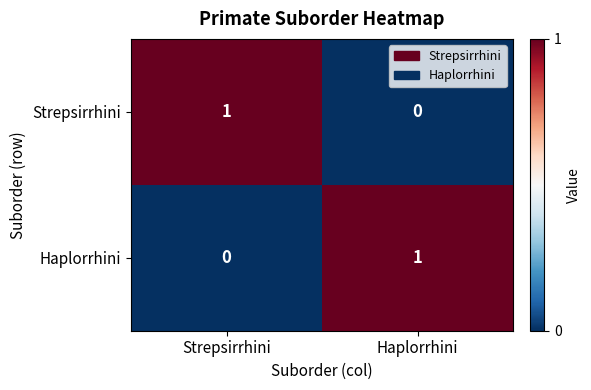

Rank the series at Haplorrhini from lowest to highest value.

Strepsirrhini, Haplorrhini